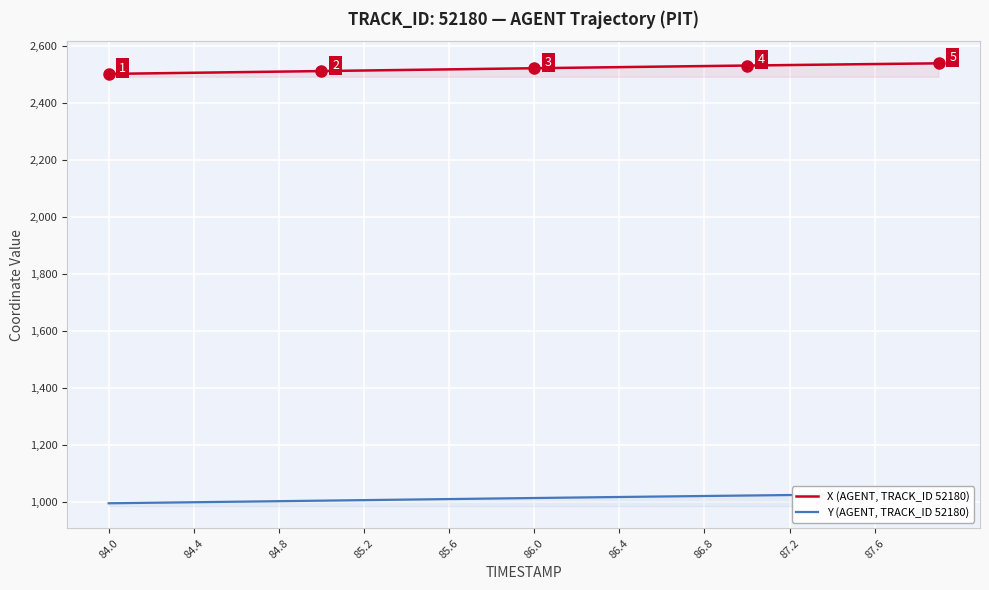

What is the minimum value for X (AGENT, TRACK_ID 52180)?

2501.3